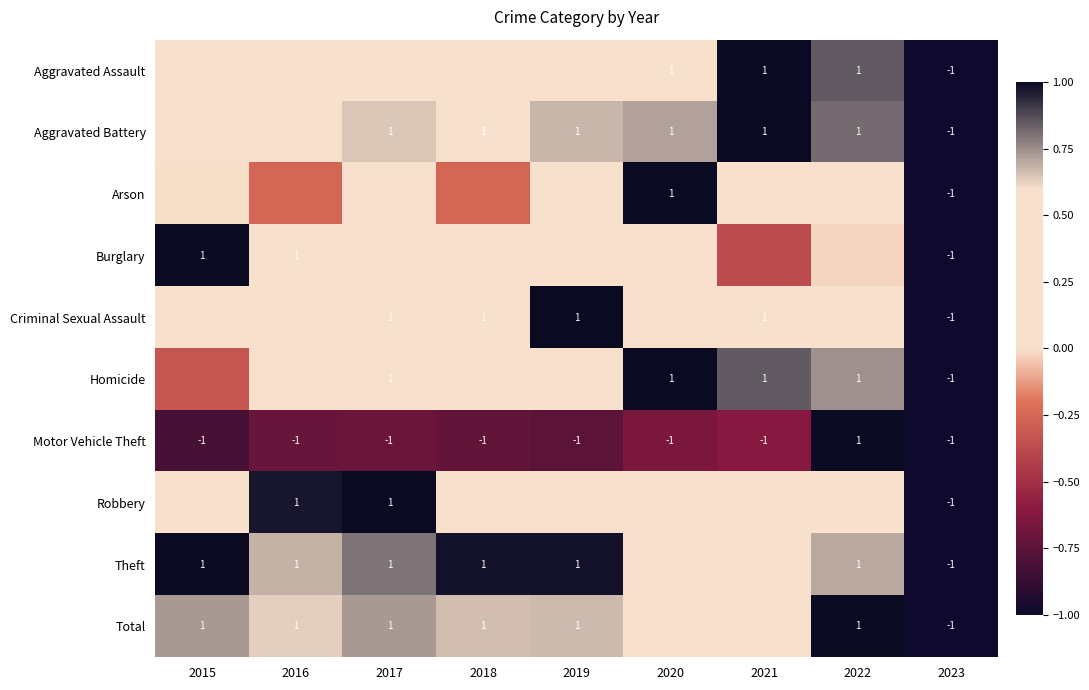

At which label is Homicide closest to 0?

2019